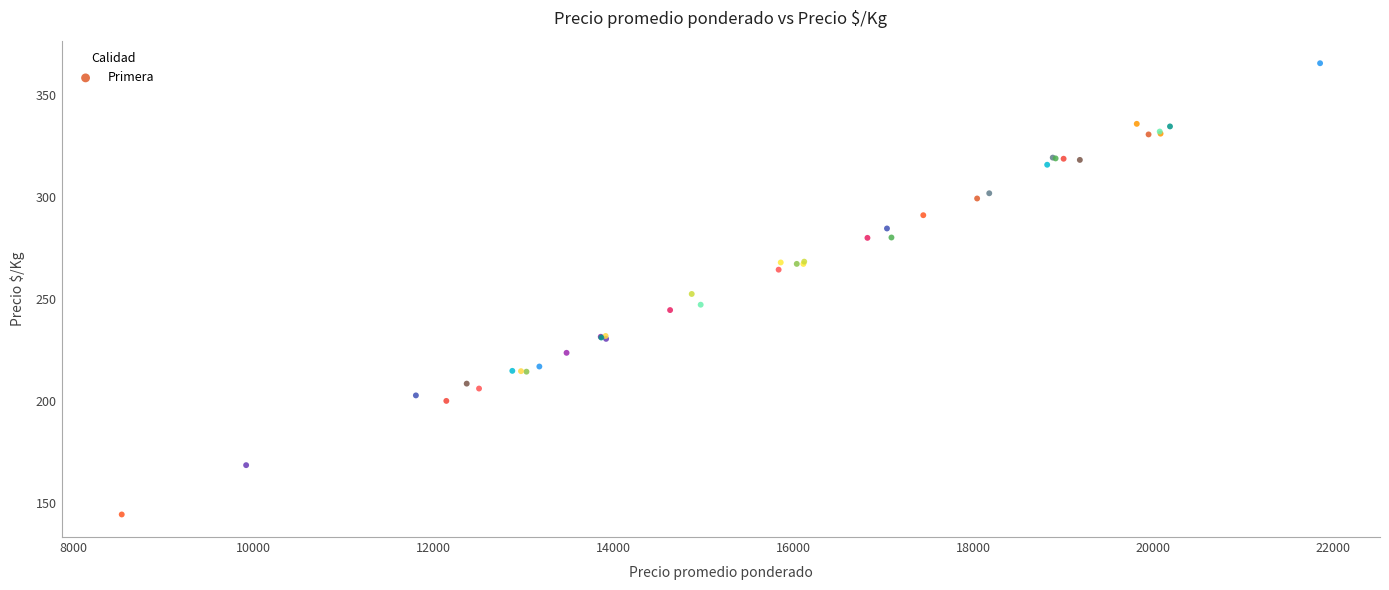

What Y value in the scatter plot is closest to 255?

252.5